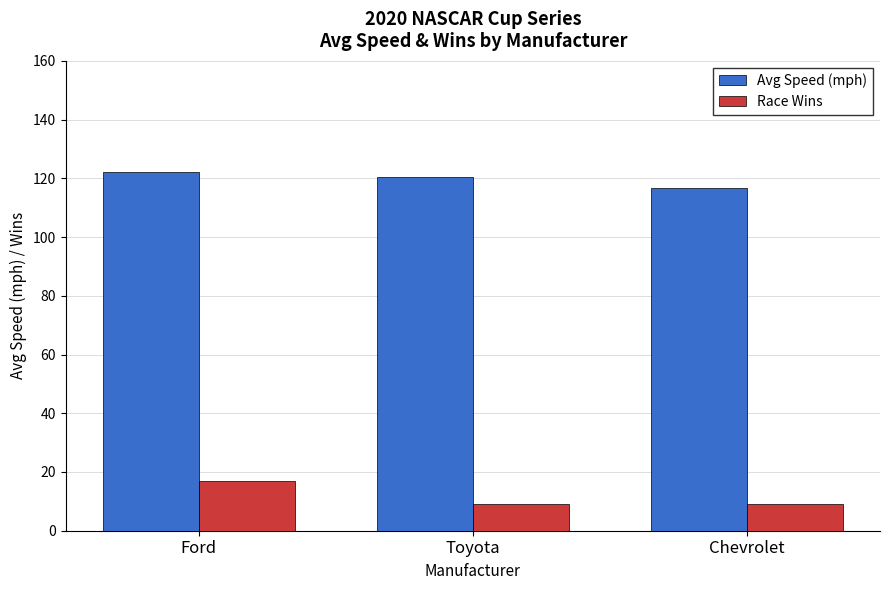

What is the difference between the highest and lowest values at Toyota?

111.6